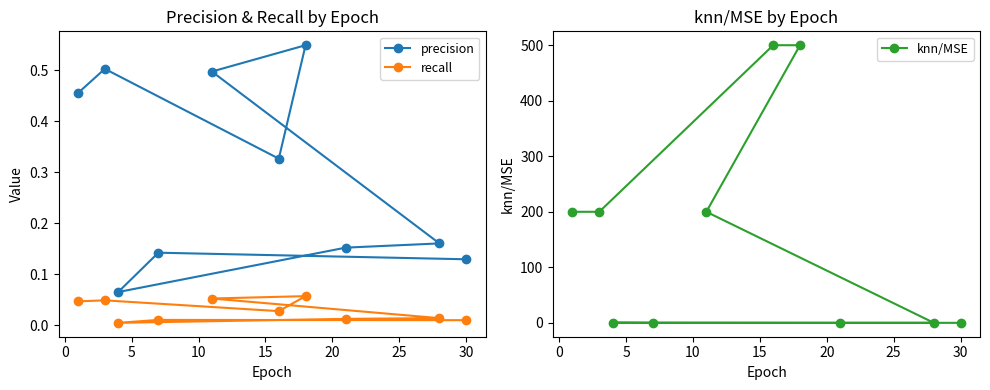

What is the total value across all series at 25?

0.2